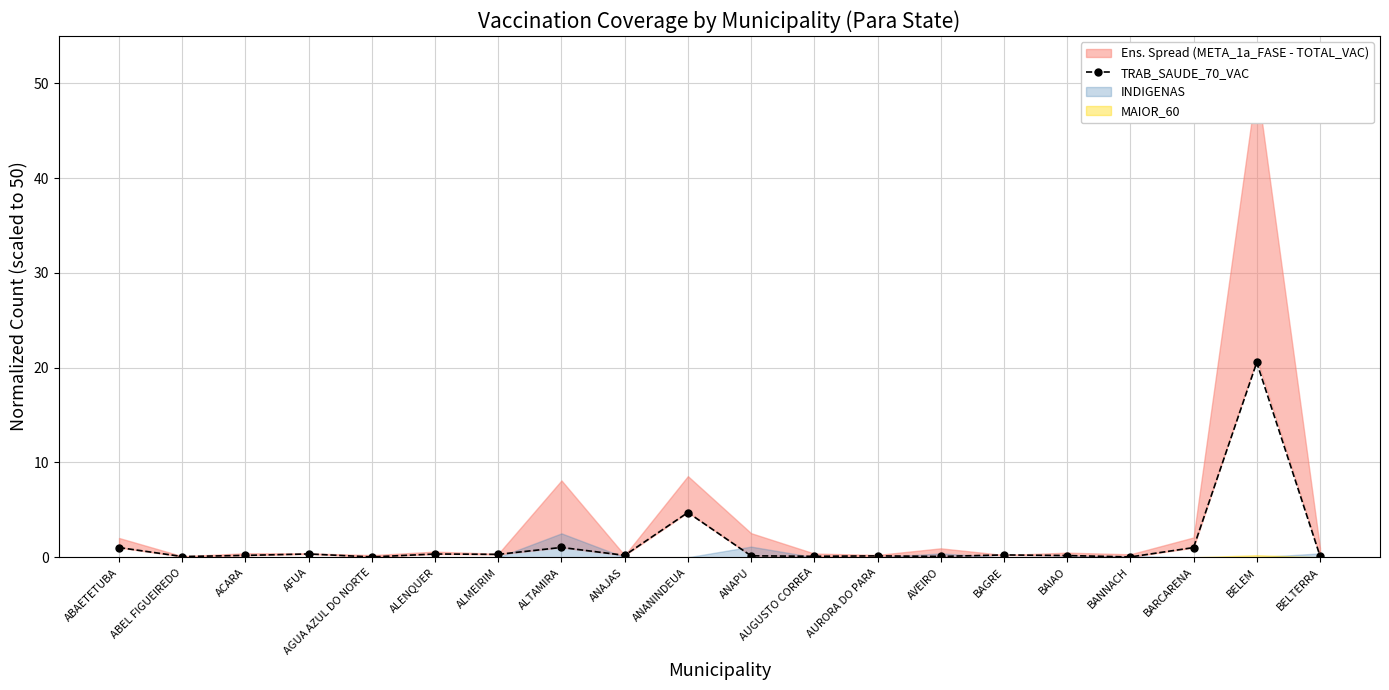

Rank the categories by value from lowest to highest.

BANNACH, AGUA AZUL DO NORTE, ABEL FIGUEIREDO, AVEIRO, AUGUSTO CORREA, AURORA DO PARA, ANAPU, BELTERRA, BAIAO, ACARA, ANAJAS, BAGRE, ALMEIRIM, ALENQUER, AFUA, BARCARENA, ABAETETUBA, ALTAMIRA, ANANINDEUA, BELEM